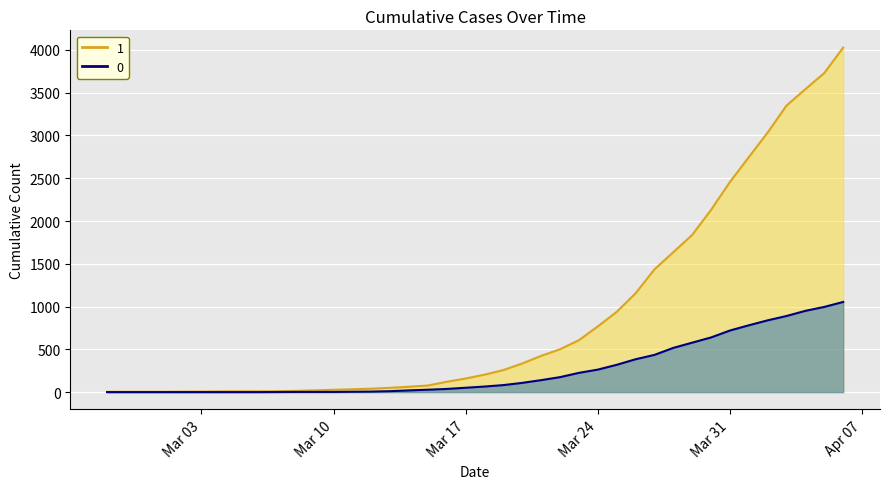

At how many categories does at least one series exceed 1907?

8